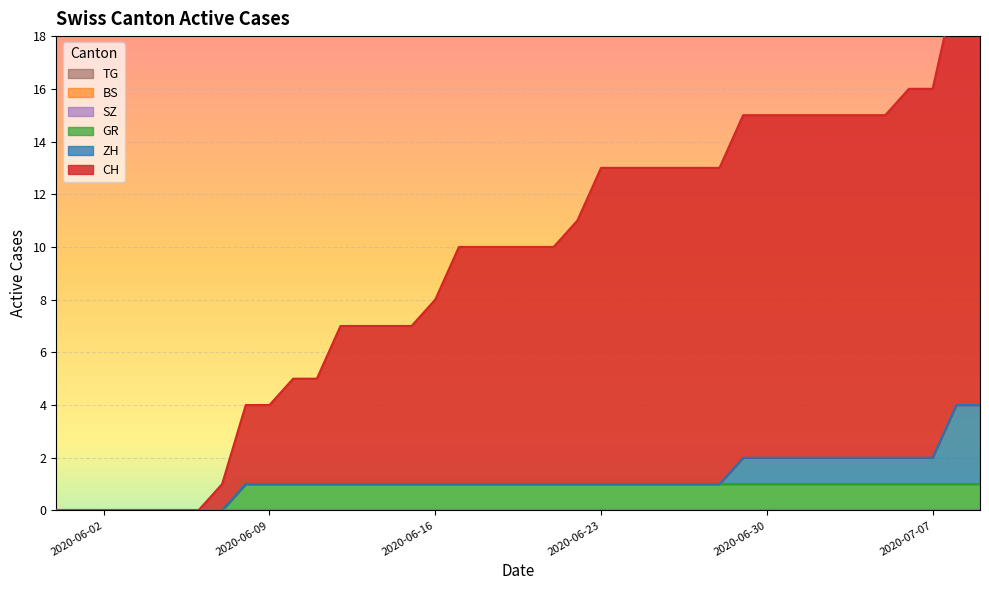

What are all the series names shown in the legend?

CH, ZH, BS, SZ, GR, TG